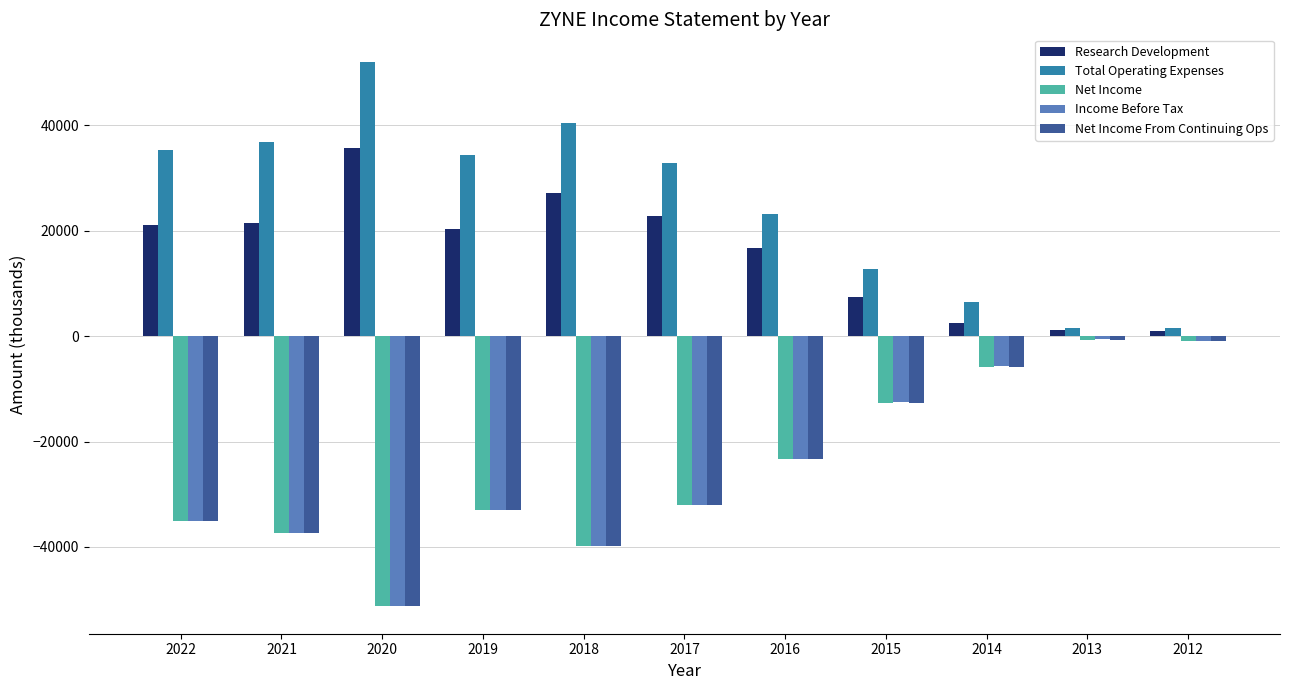

What is the lowest value of the Income Before Tax series?

-51300